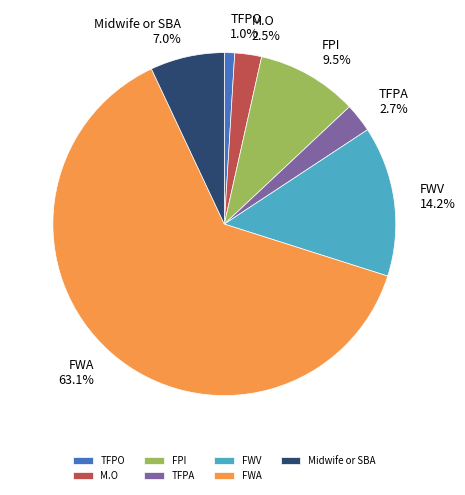

Which has a higher value, FWA or TFPO?

FWA